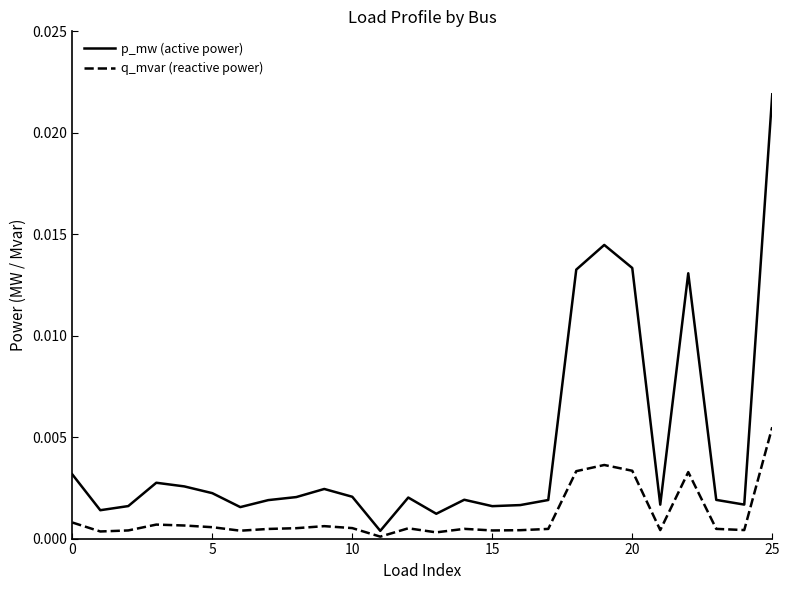

List the series in order of their peak value, highest first.

p_mw (active power), q_mvar (reactive power)